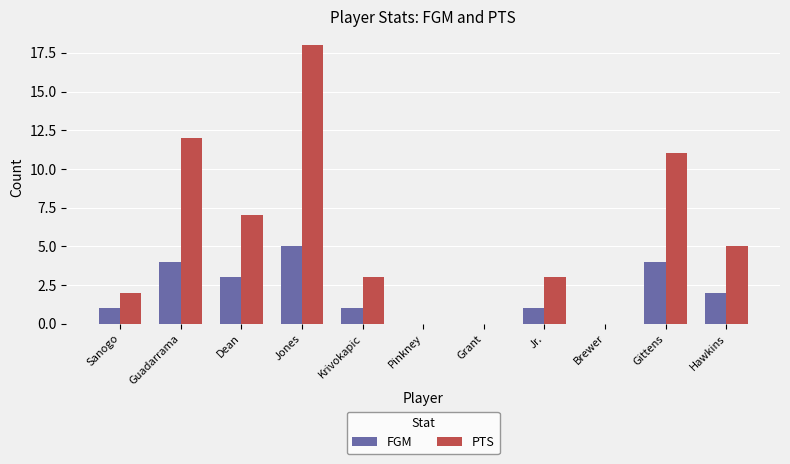

What is the maximum value shown in the chart?

18